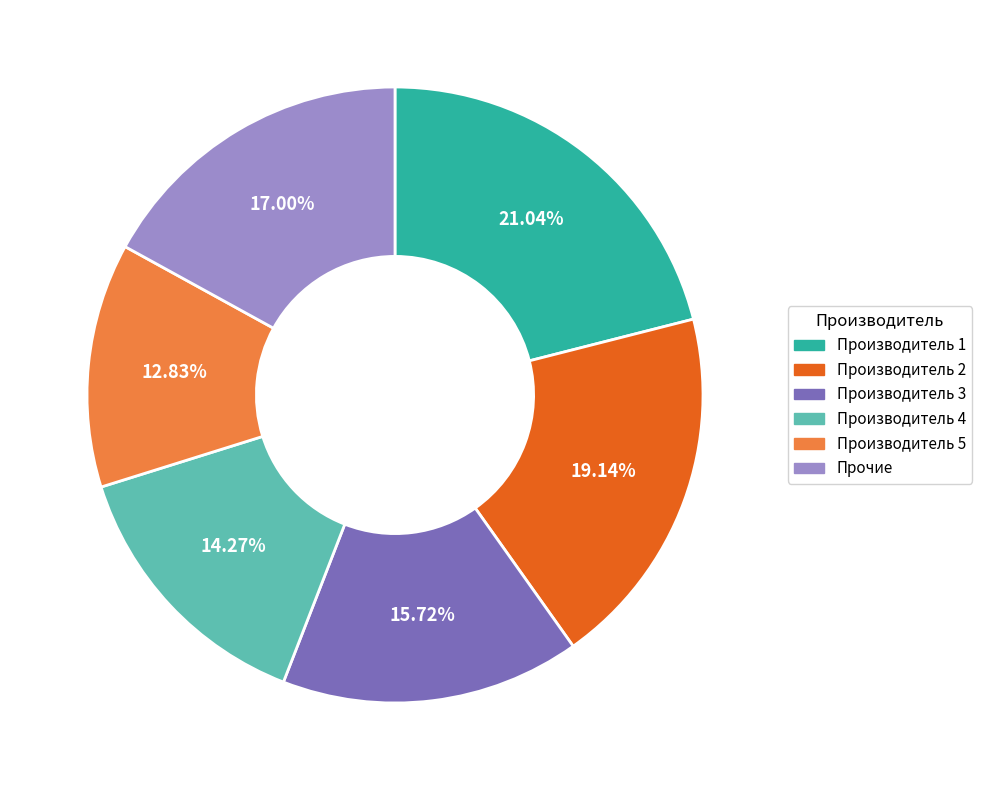

Is there any slice that represents more than half of the pie?

No